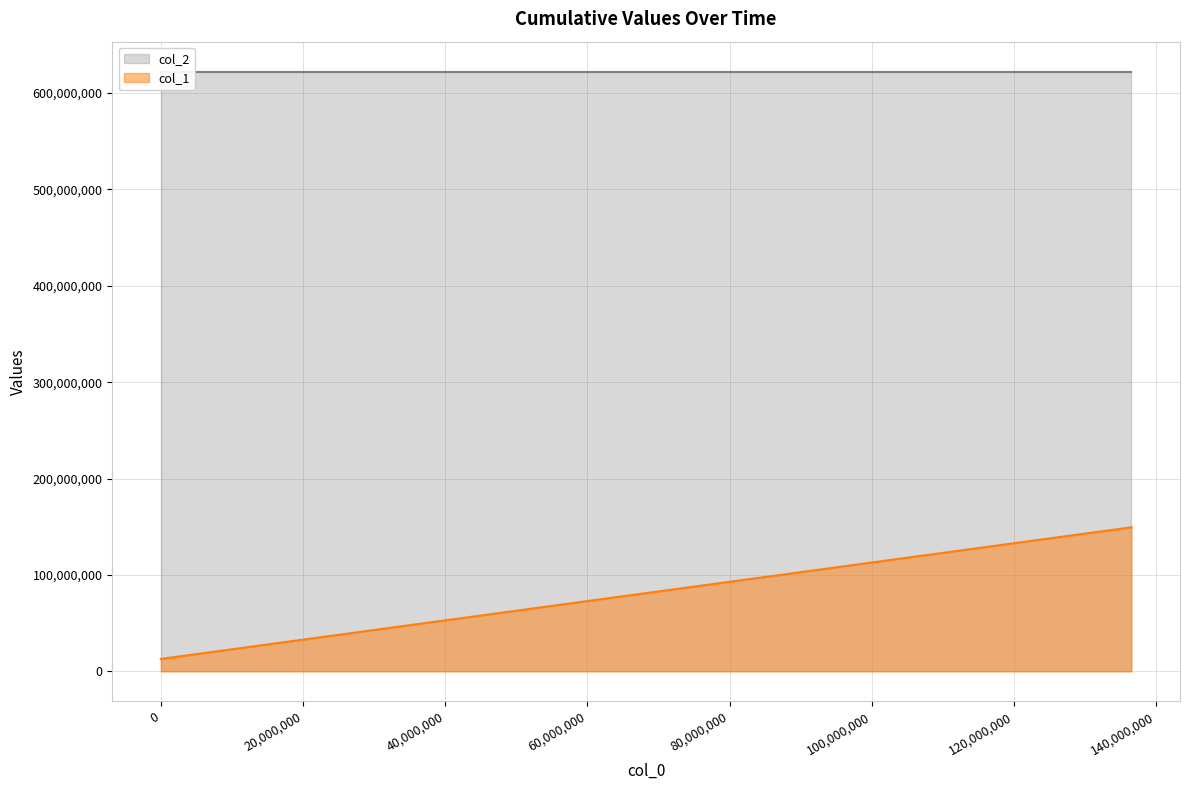

What is the highest value of the col_1 series?

149500000